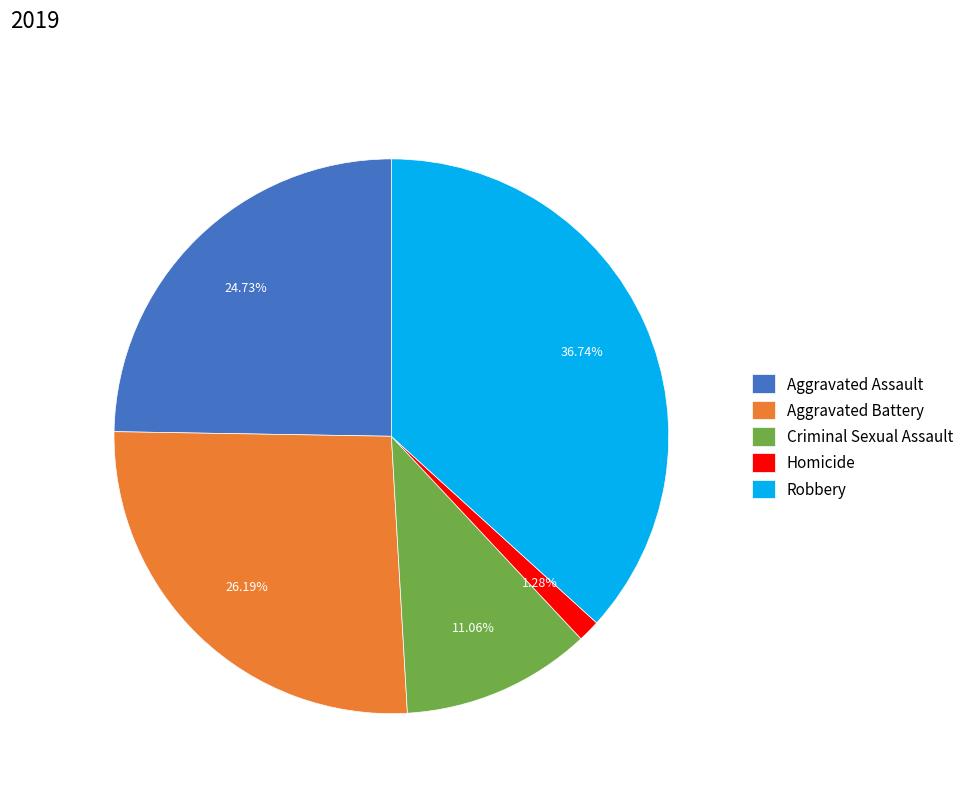

To the nearest percent, what is the difference between the Homicide and Robbery slice percentages?

35%